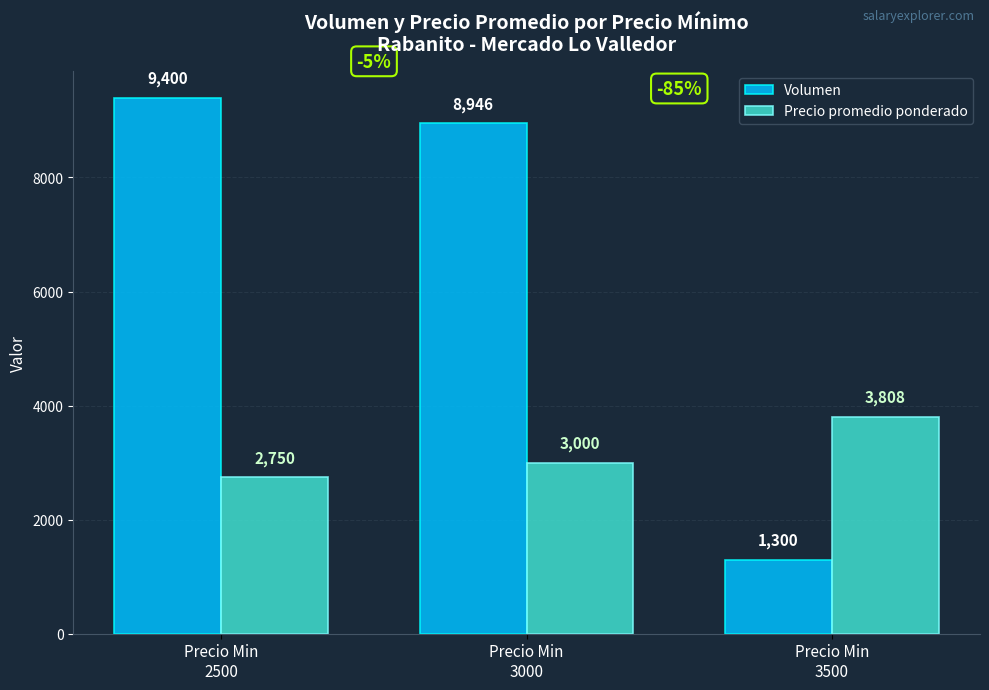

List the labels in order of Volumen value, largest first.

Precio Min
2500, Precio Min
3000, Precio Min
3500